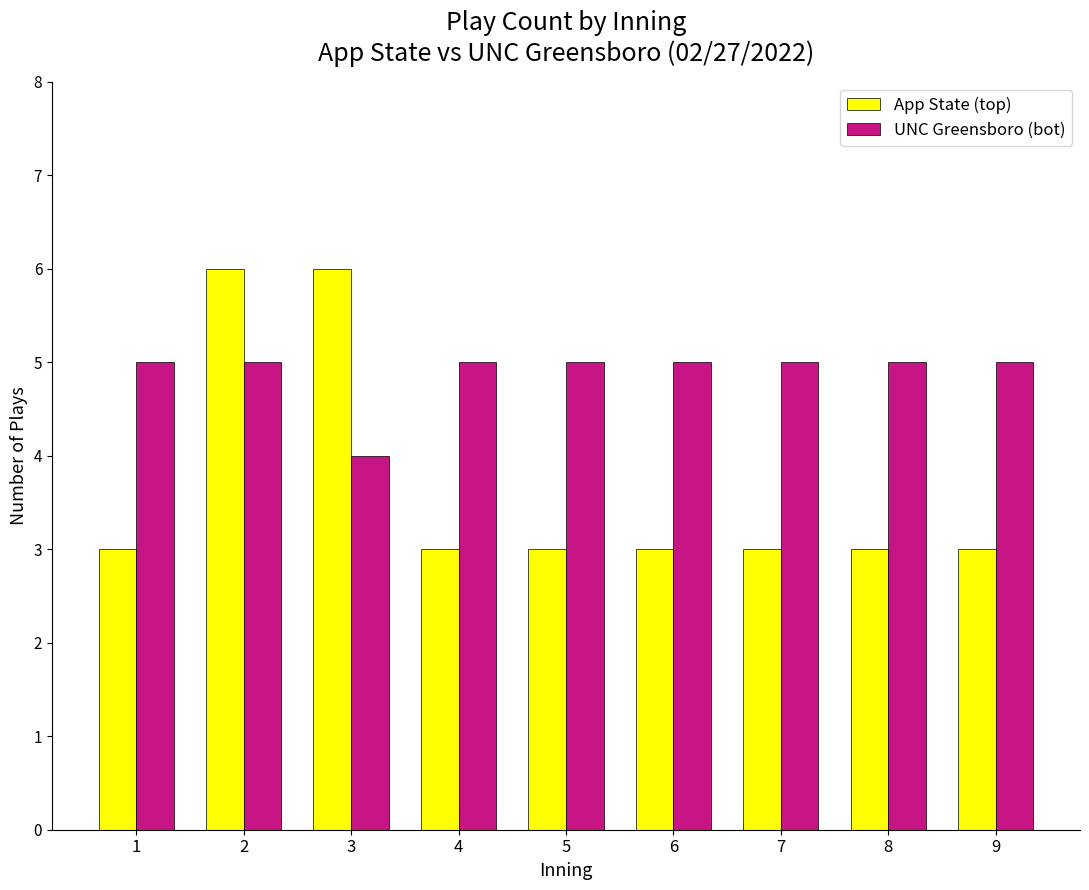

Count the number of categories in the chart.

9